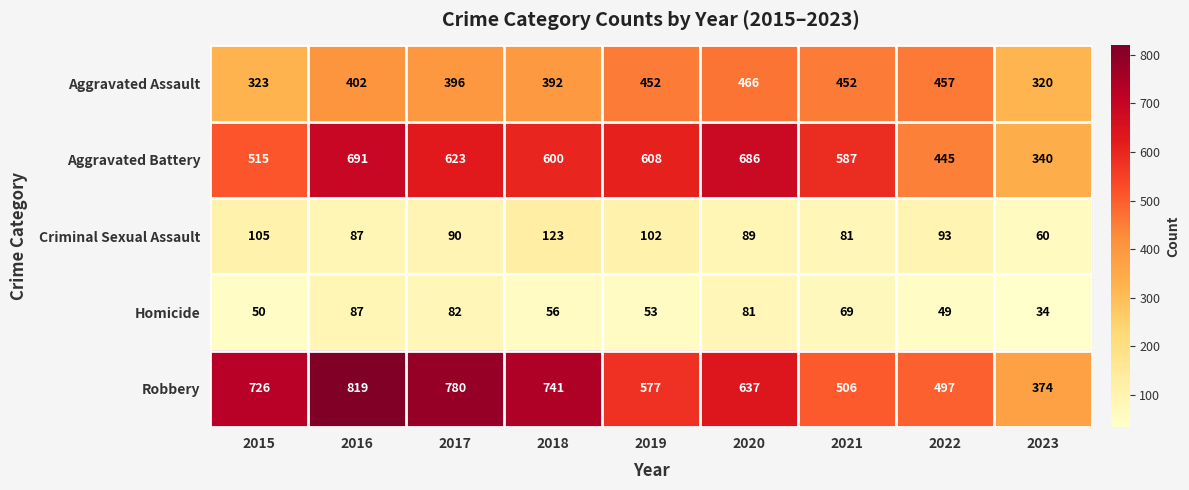

At which category is the sum across all series the highest?

2016